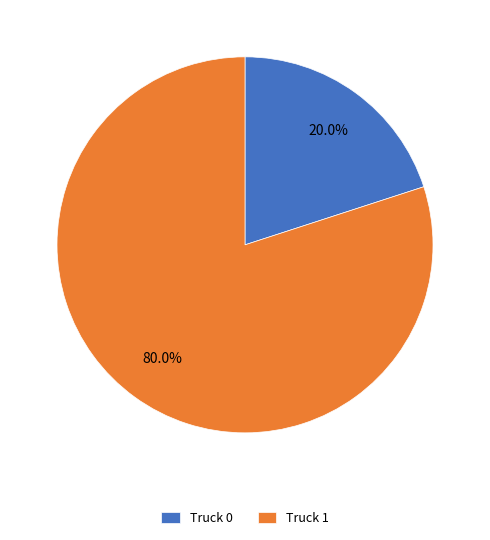

Which slice is the largest?

Truck 1